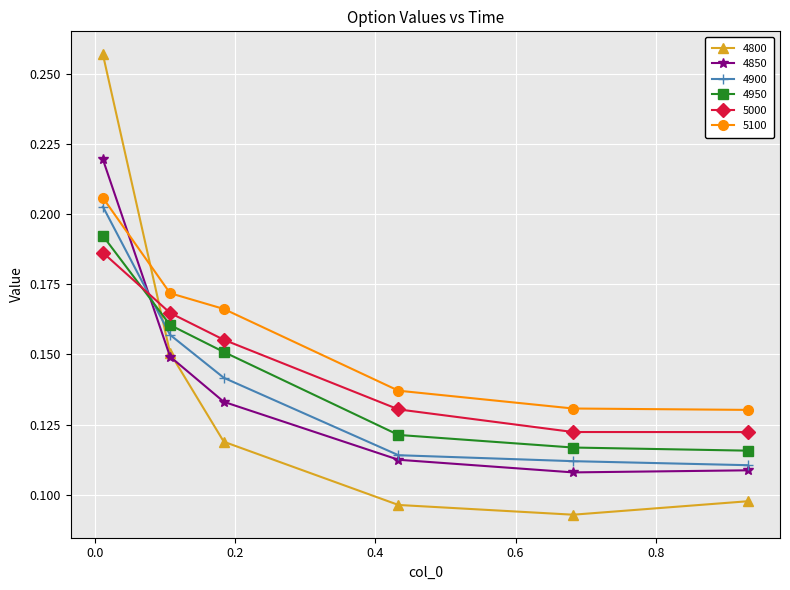

At how many categories does at least one series exceed 0?

6